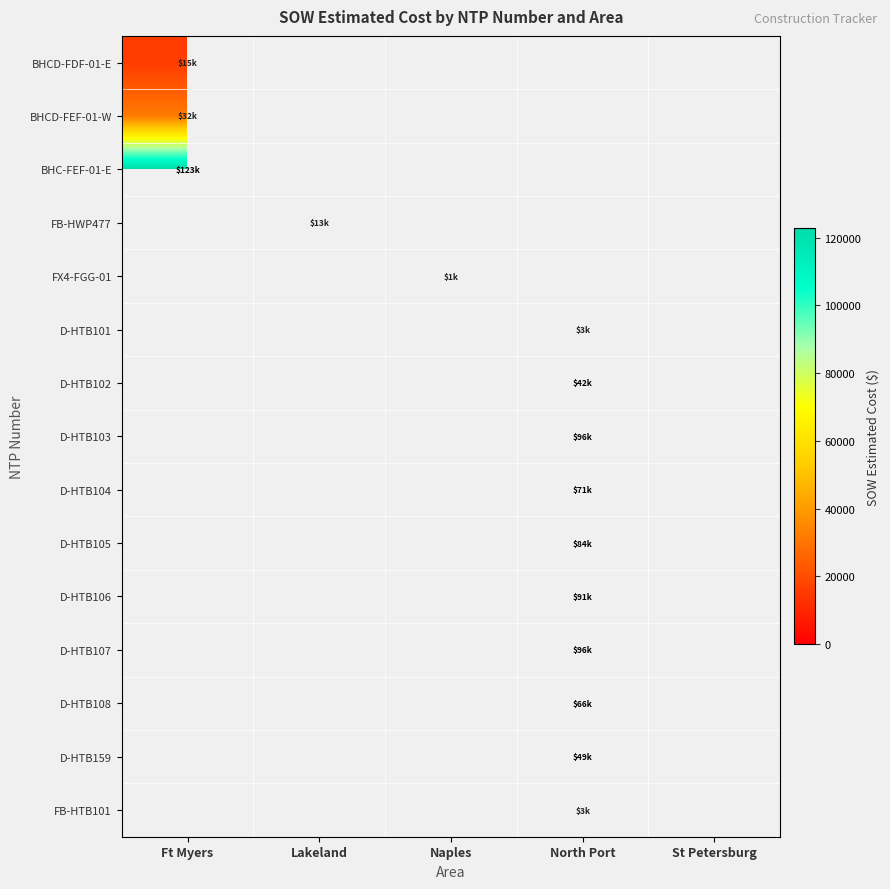

What value does the D-HTB105 series have at North Port?

84103.0